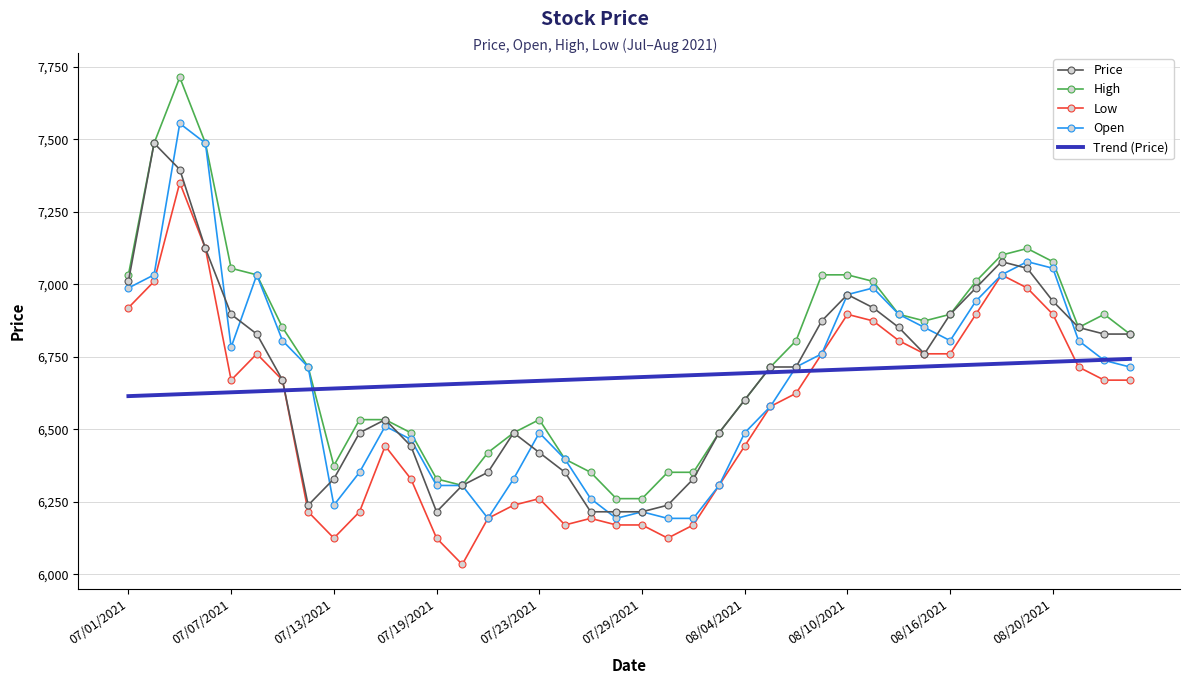

What is the maximum value for Price?

7486.1